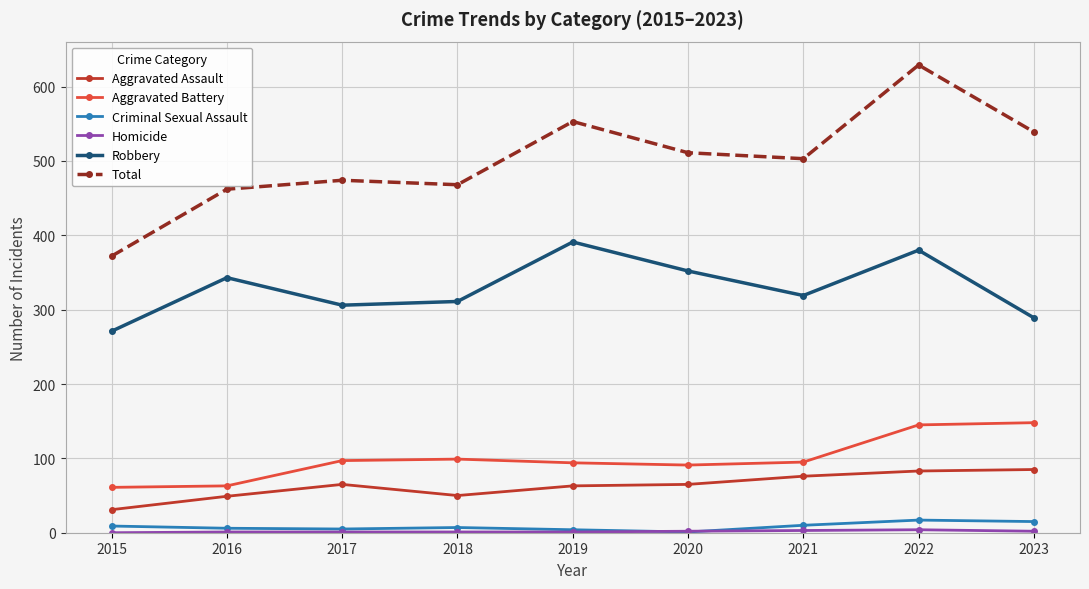

Does the chart display data point markers on the line(s)?

Yes